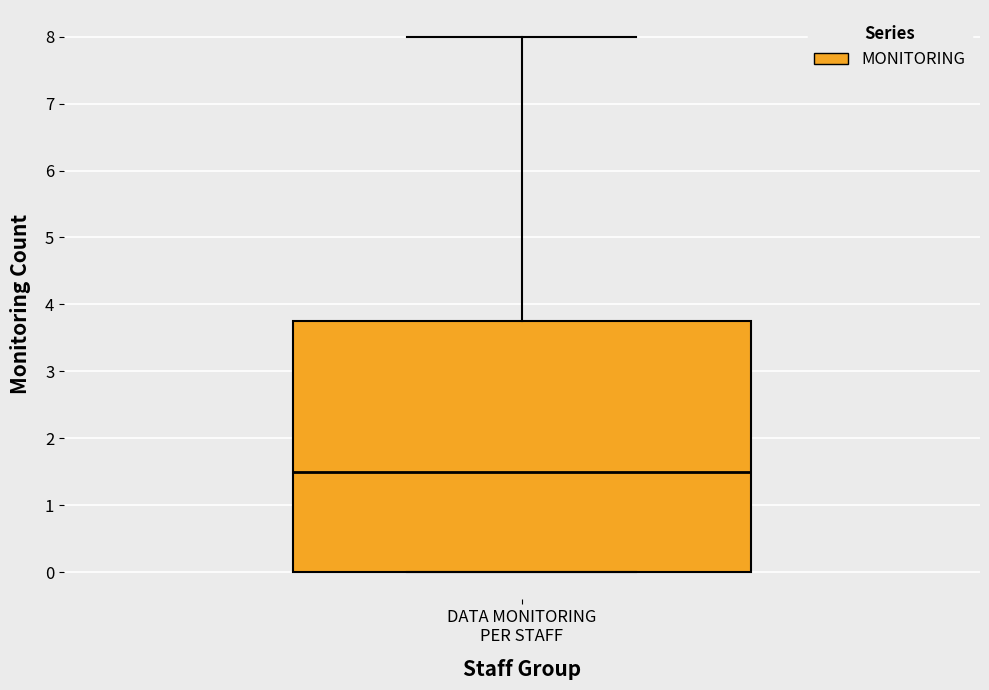

Read this box plot against the y-axis: the position of the median line, the range covered by the box, and the ends of both whiskers. The values are not printed on the chart, so give them approximately, as read against the axis.

median 1.5, box 0.0 to 3.8, whiskers 0.0 to 8.0